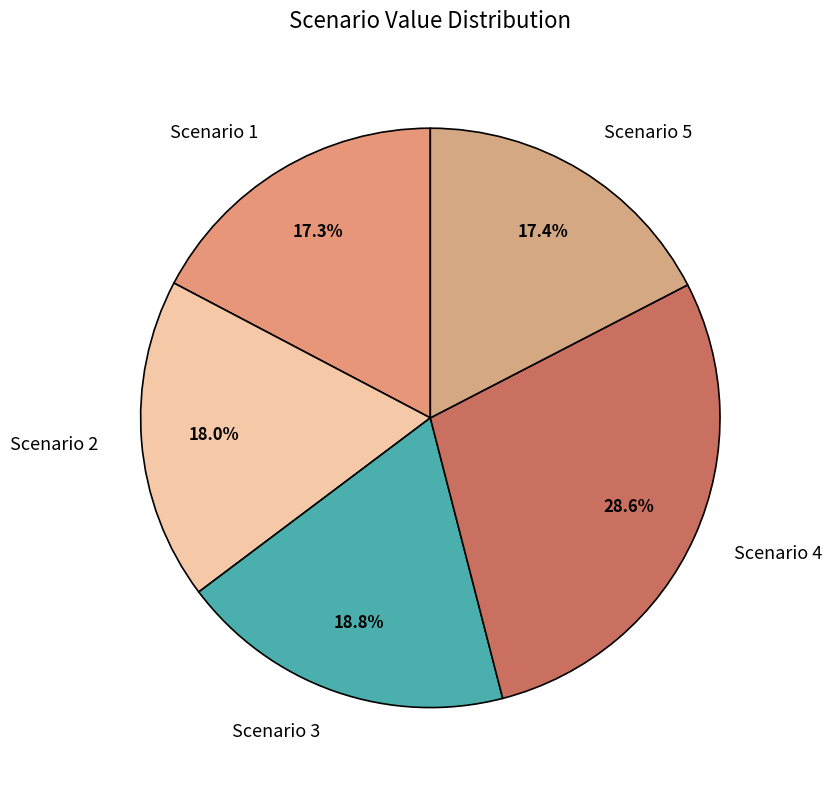

How many slices are in this pie chart?

5